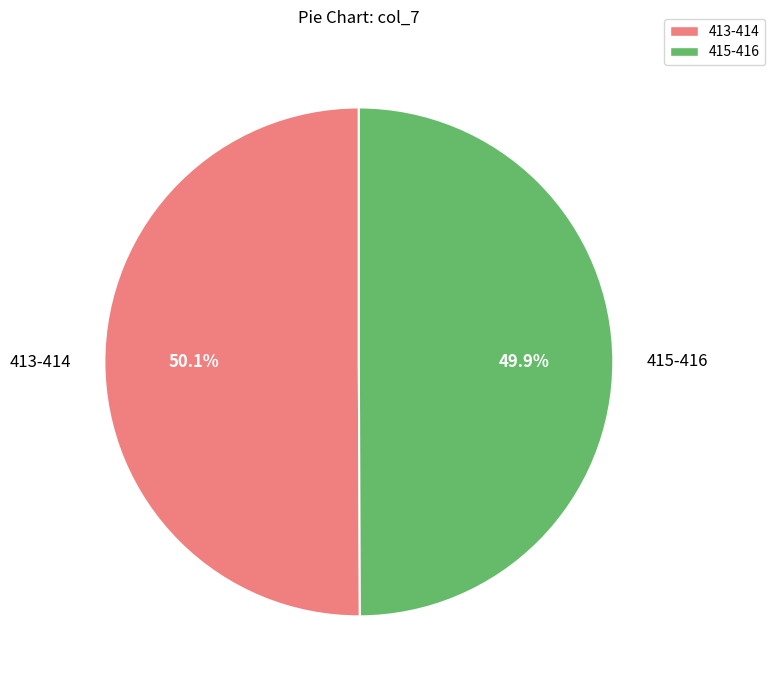

Does any single category account for the majority?

Yes